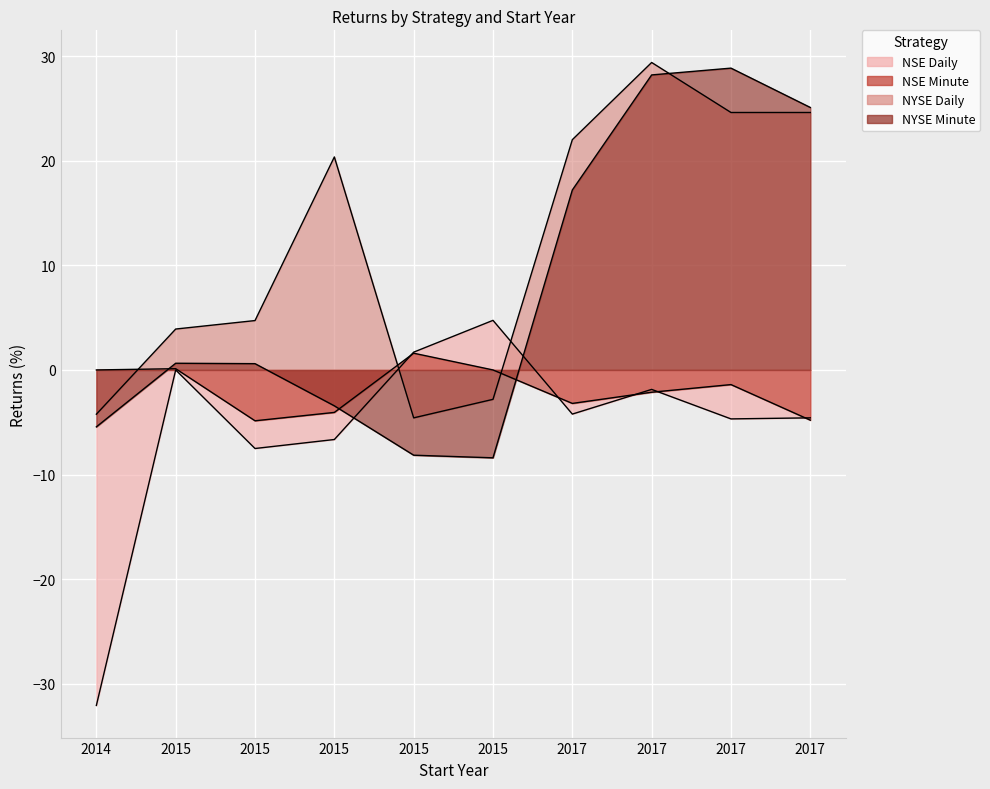

At how many categories does at least one series exceed -4?

10